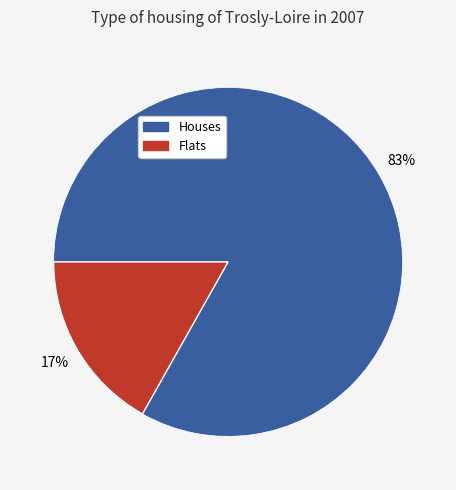

Is there a majority slice in this chart?

Yes